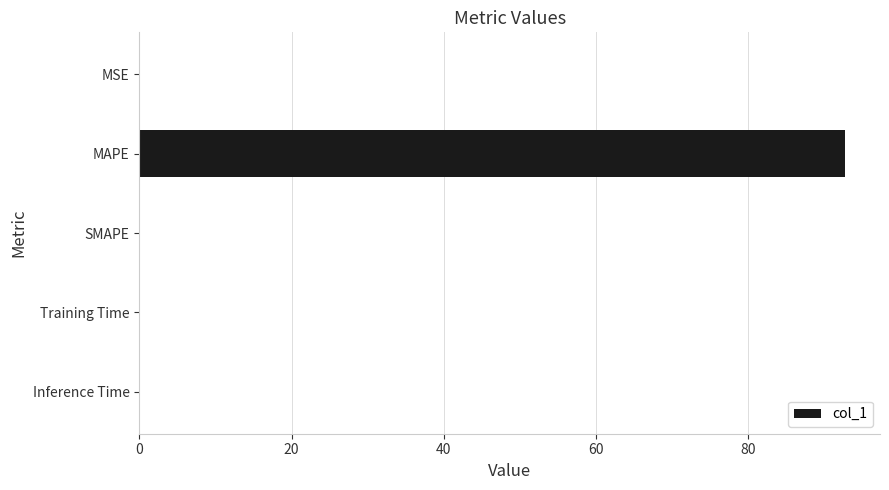

Count the number of data series in this chart.

1